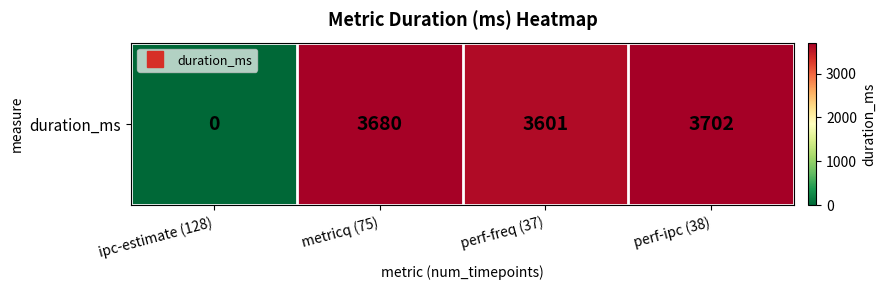

What is the difference between the second highest and second lowest values?

79